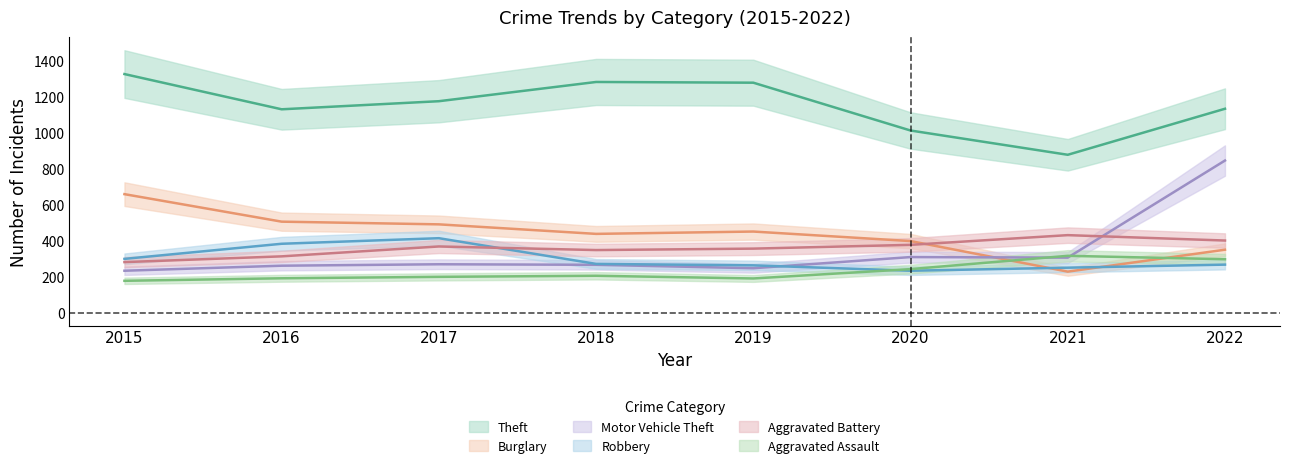

What is the lowest value of the Aggravated Assault series?

177